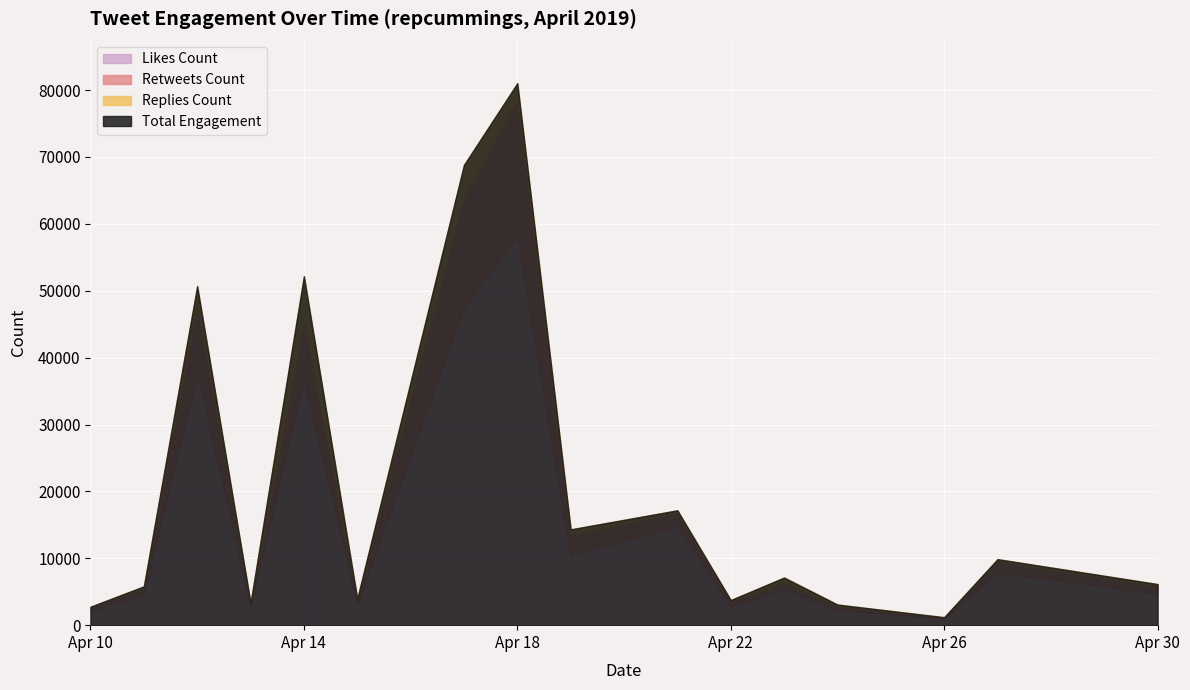

How many data points in likes_count are above 5378?

7